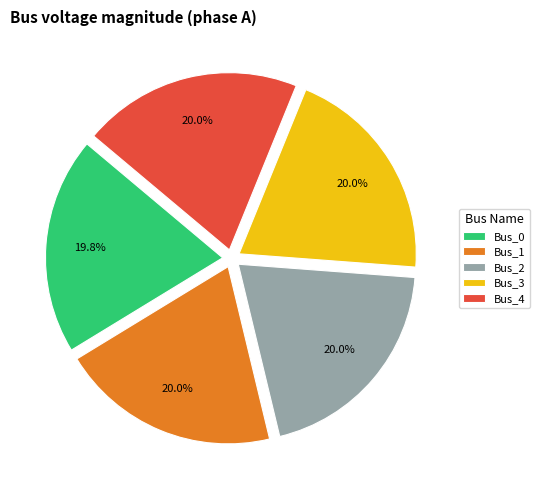

True or false: Bus_3 accounts for 27% of the total.

False